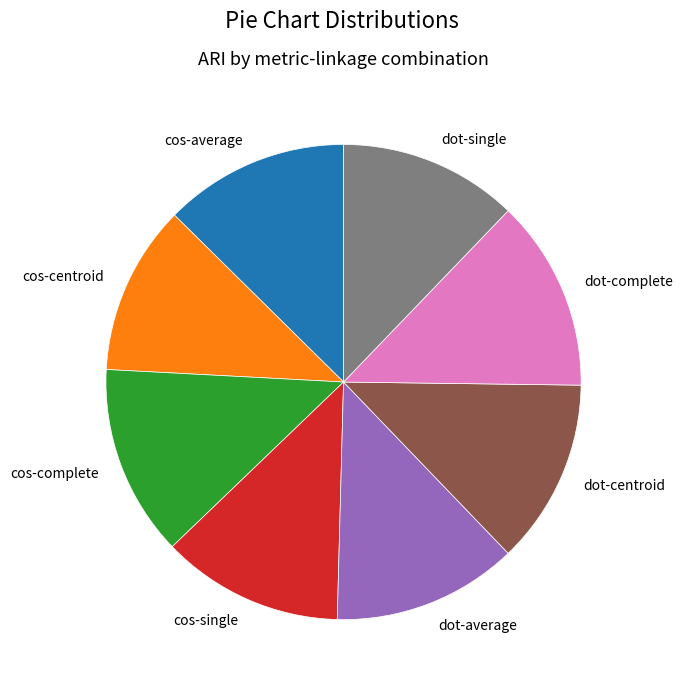

True or false: dot-complete accounts for 13% of the total.

True